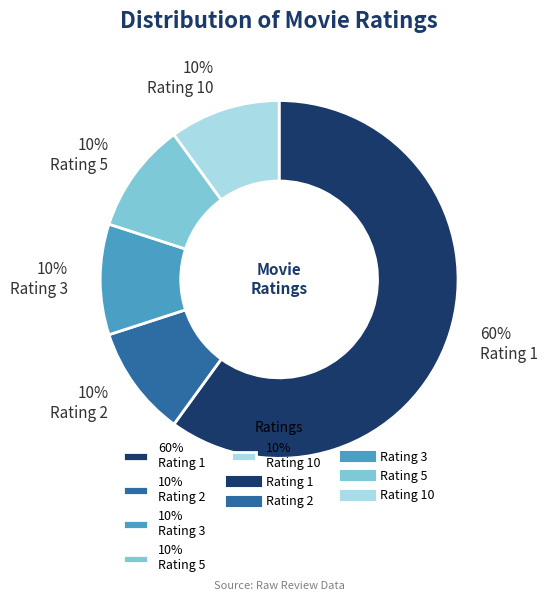

Count the number of slices in the pie.

5